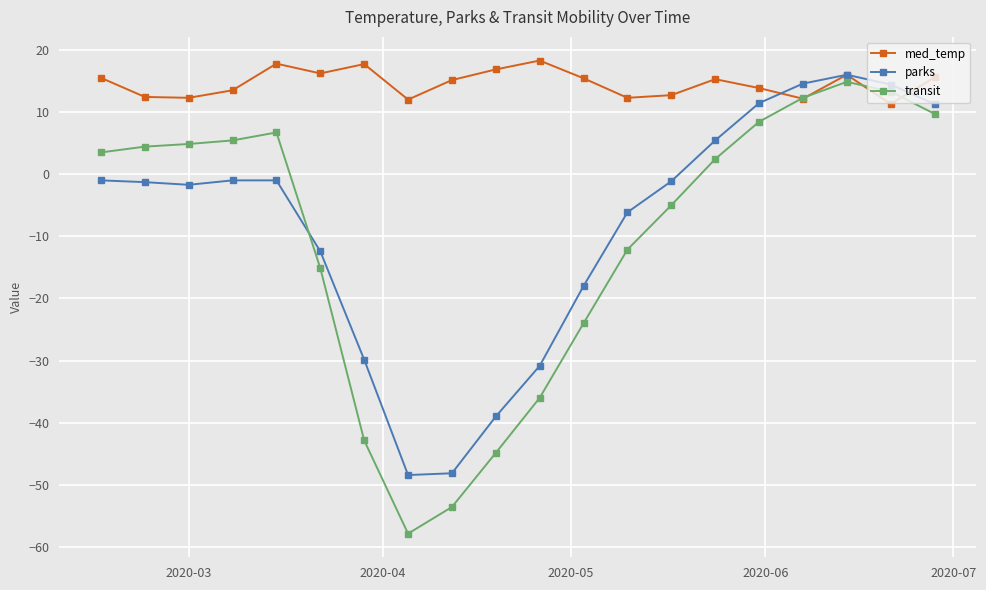

What is the value of the med_temp point at the 14th from the left?

12.7